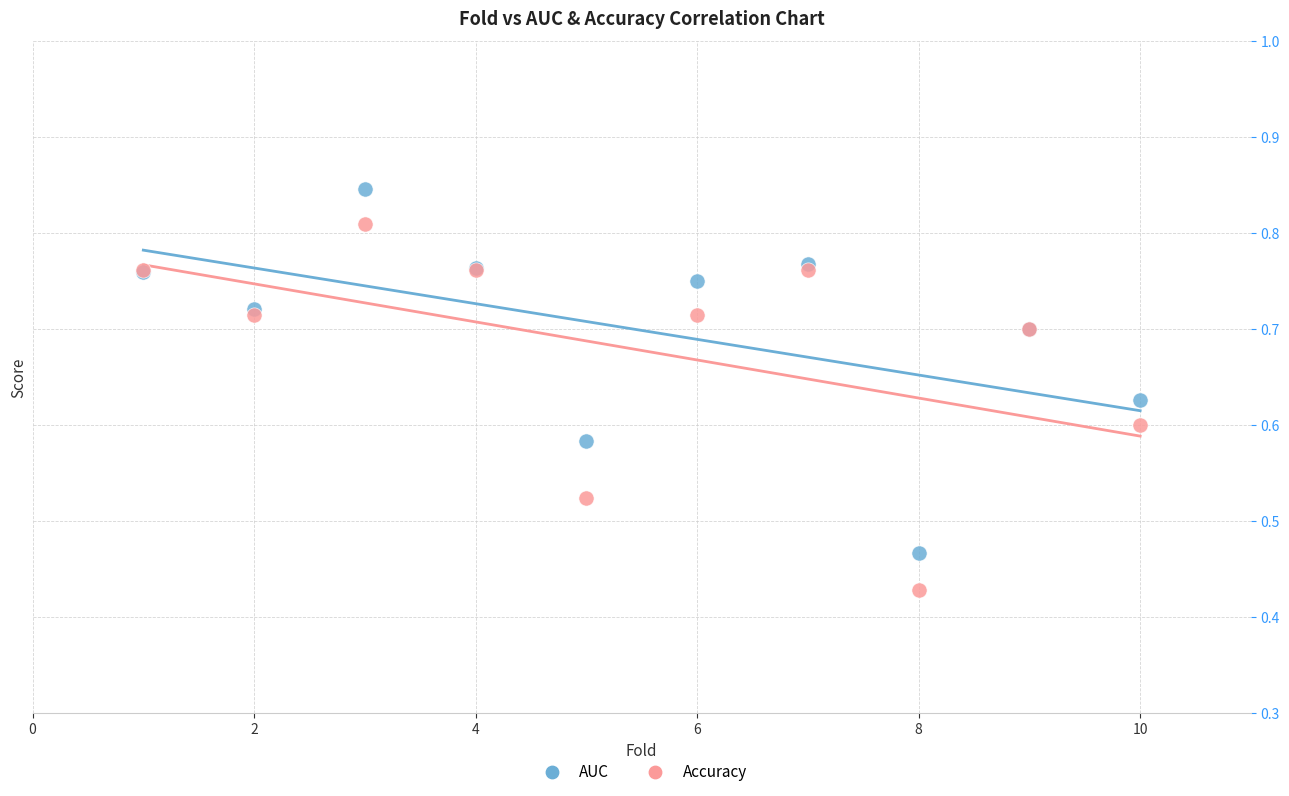

Which series reaches the minimum Y coordinate?

Accuracy